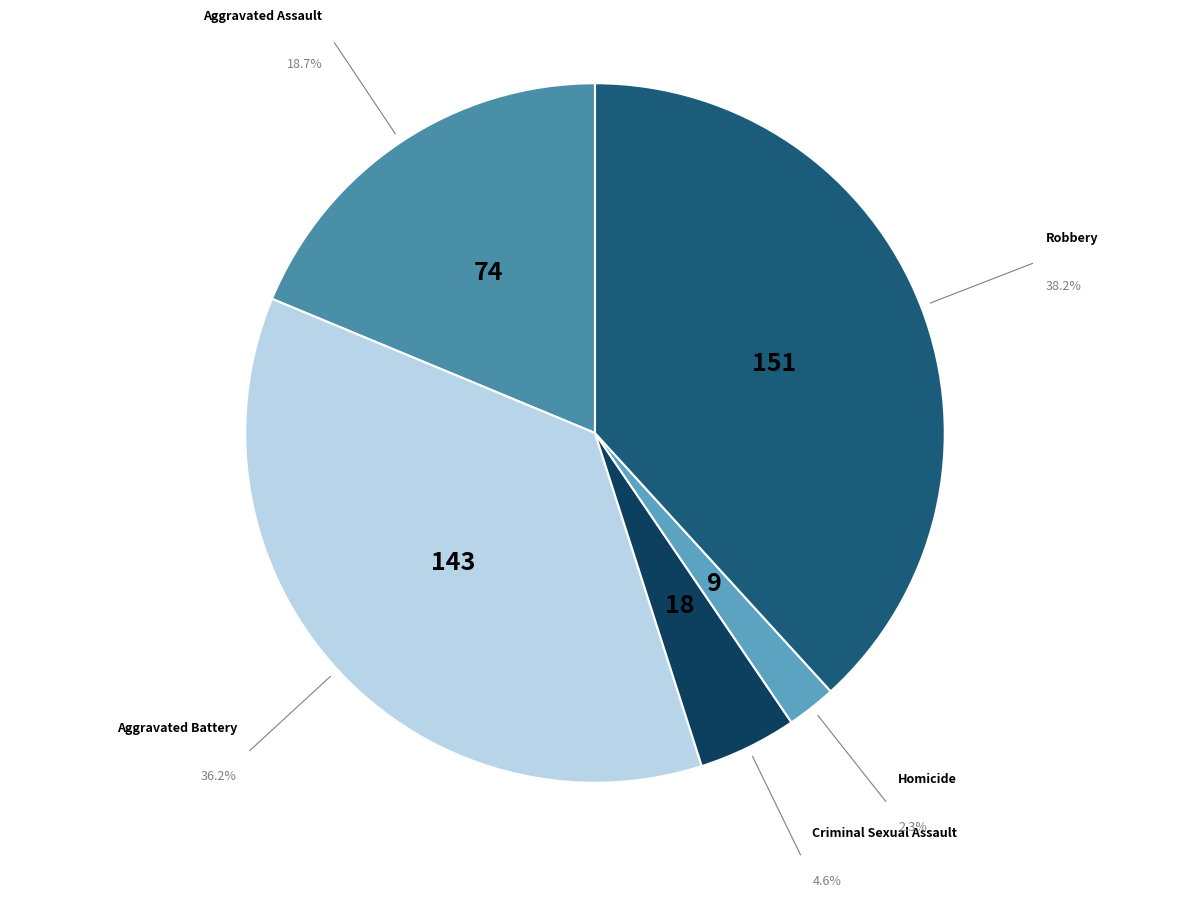

To the nearest percent, what portion does Aggravated Battery represent?

36%